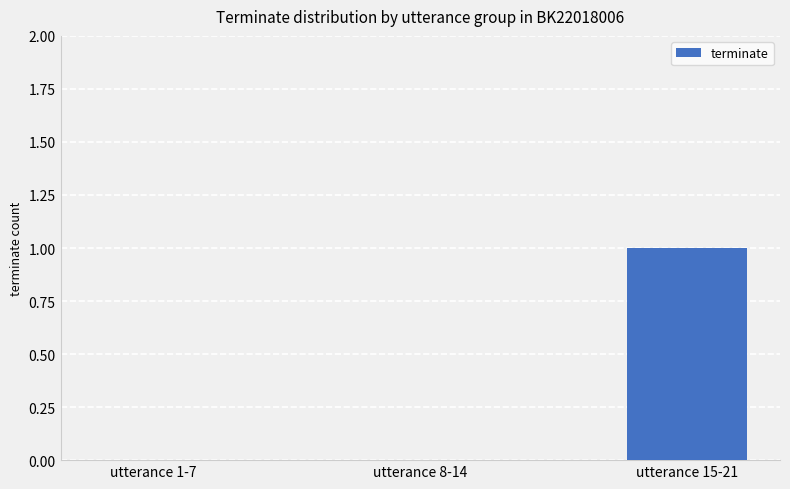

Which has a higher value, utterance 15-21 or utterance 1-7?

utterance 15-21